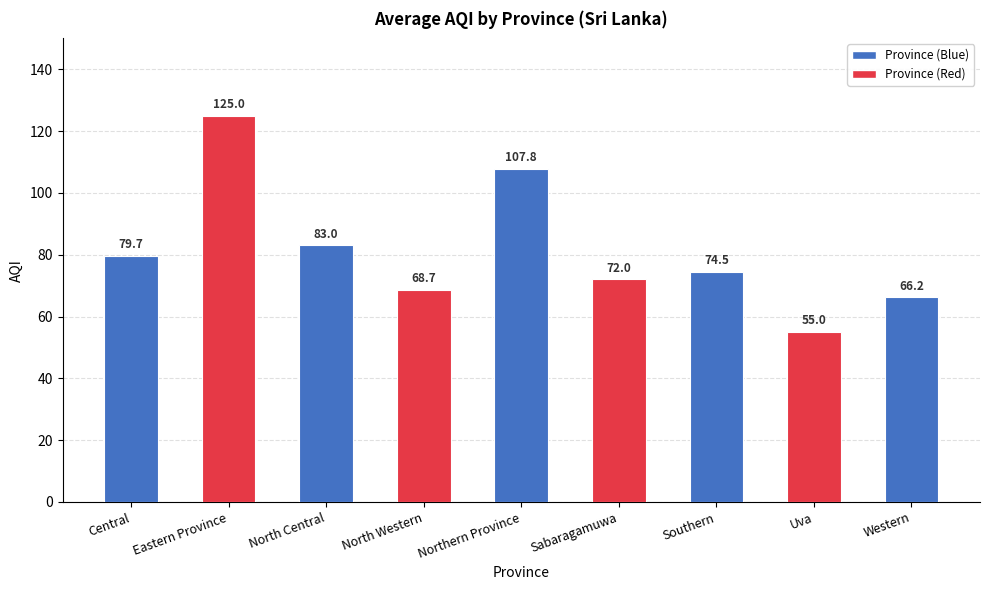

What is the minimum value shown in the chart?

55.0